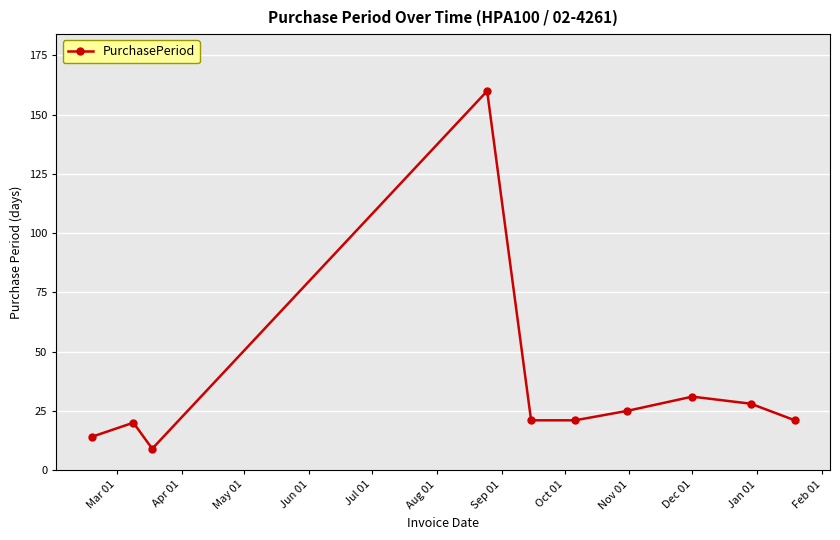

What is the minimum value shown in the chart?

9